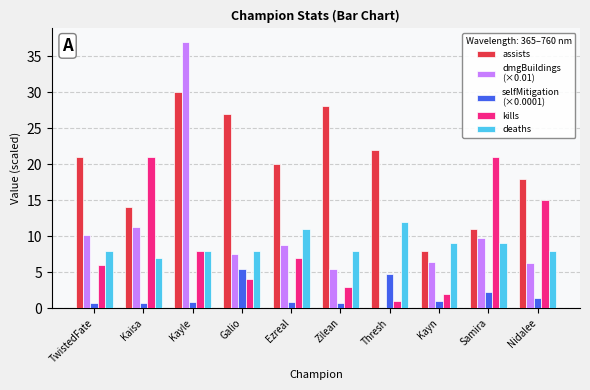

What is the total value across all series at Samira?

53.0